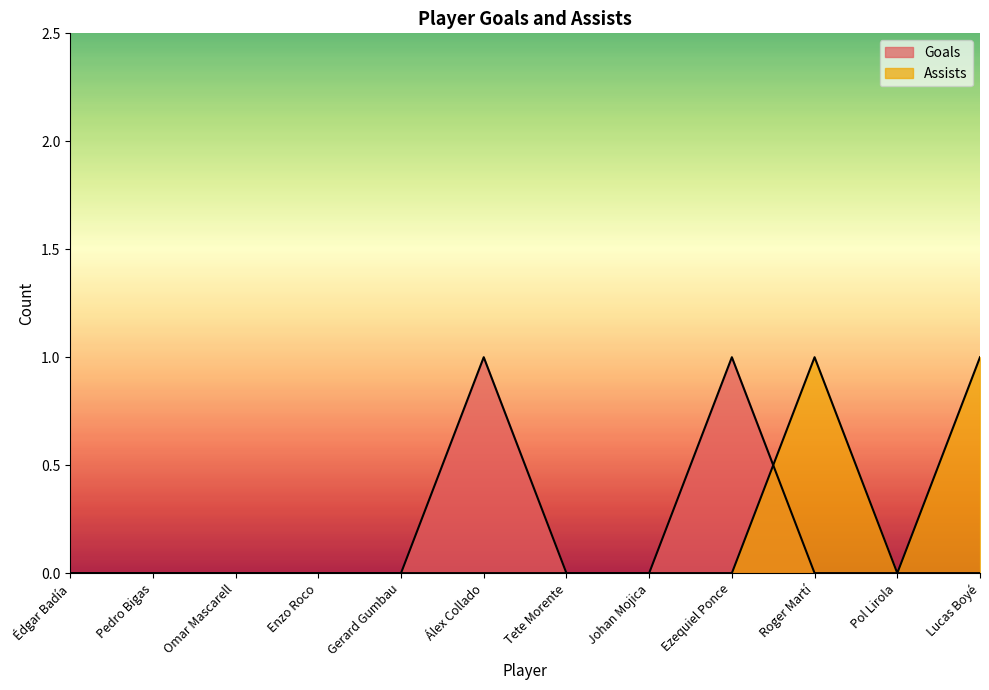

At how many categories does at least one series exceed 0?

4